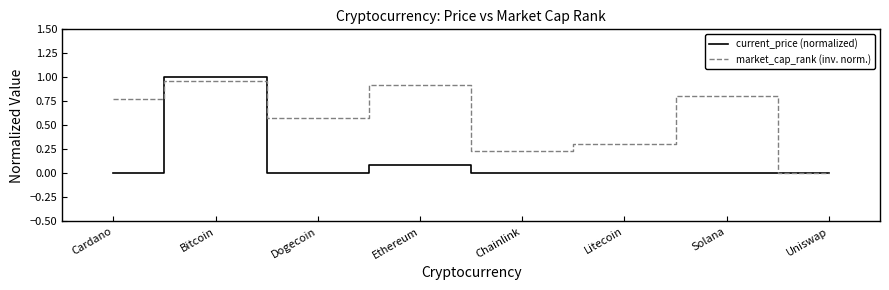

The value of market_cap_rank (inv. norm.) at Chainlink is 0.1. True or false?

False